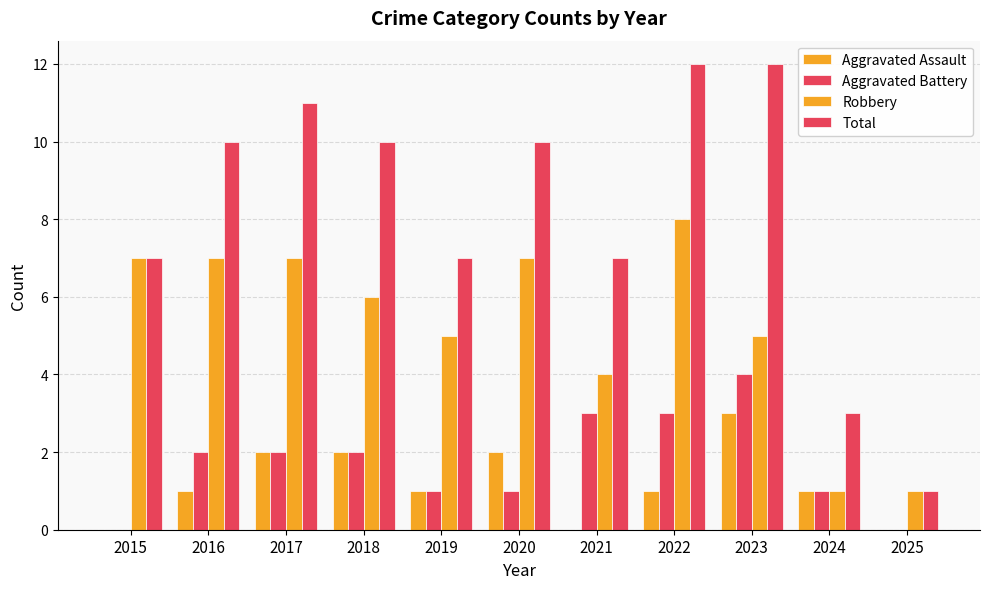

Reading right to left, what are all the values shown in this chart?

Aggravated Assault: 2025=0	2024=1	2023=3	2022=1	2021=0	2020=2	2019=1	2018=2	2017=2	2016=1	2015=0
Aggravated Battery: 2025=0	2024=1	2023=4	2022=3	2021=3	2020=1	2019=1	2018=2	2017=2	2016=2	2015=0
Robbery: 2025=1	2024=1	2023=5	2022=8	2021=4	2020=7	2019=5	2018=6	2017=7	2016=7	2015=7
Total: 2025=1	2024=3	2023=12	2022=12	2021=7	2020=10	2019=7	2018=10	2017=11	2016=10	2015=7